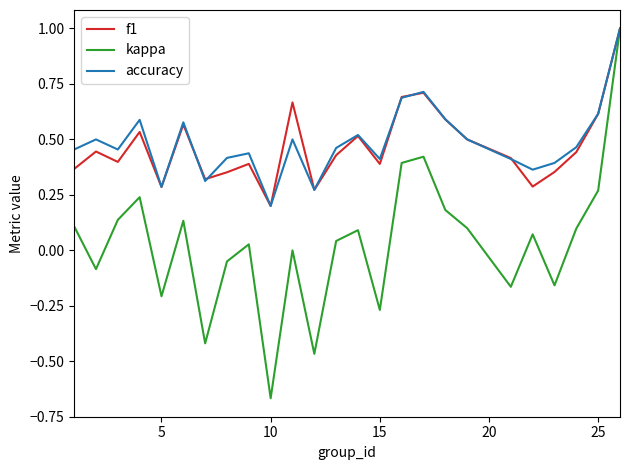

In f1, how many points are higher than both neighbors (excluding endpoints)?

7